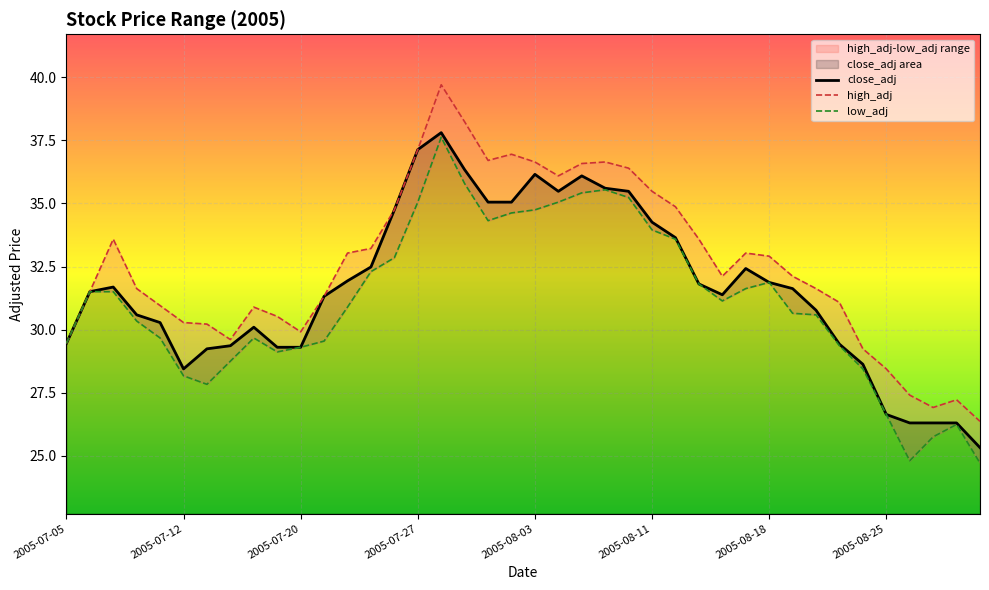

True or false: low_adj has more than 2 points higher than both neighbors.

True